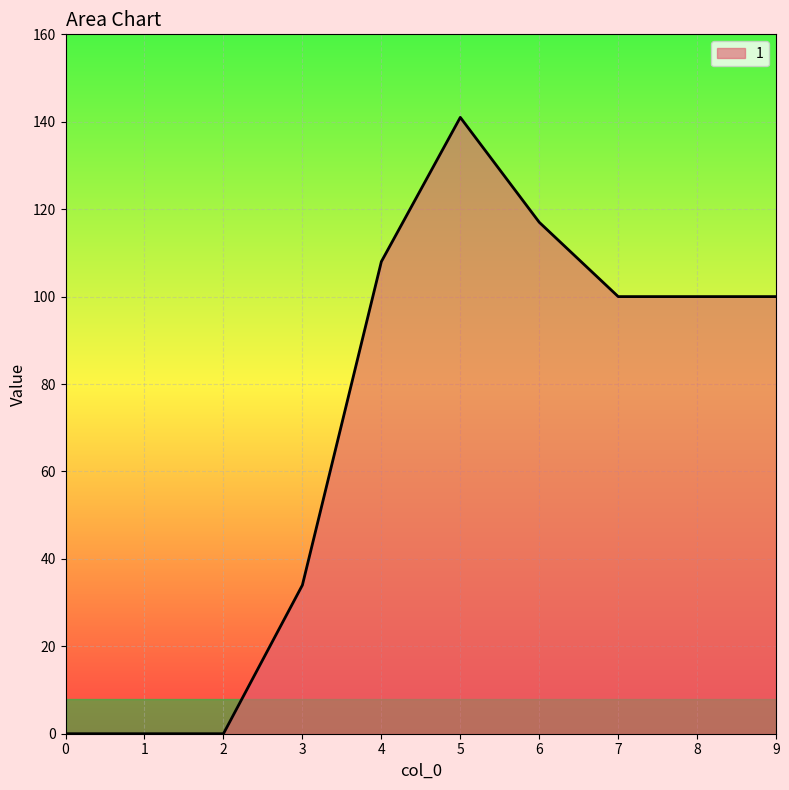

Does the chart display data point markers on the line(s)?

No